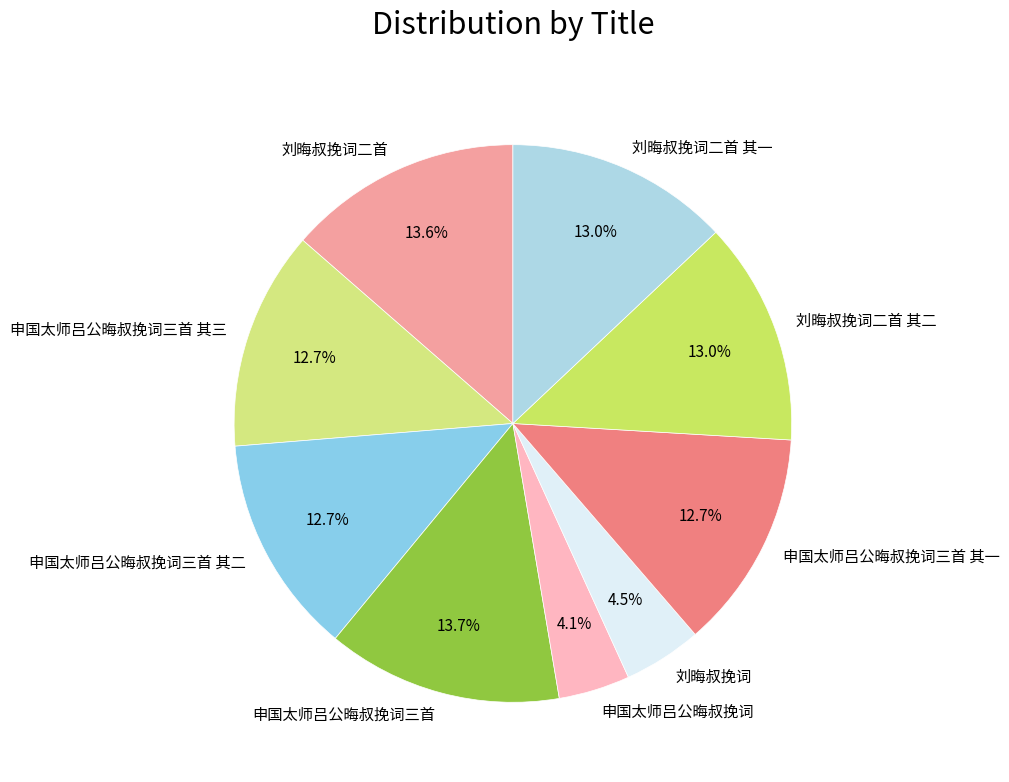

Between 刘晦叔挽词二首 其一 and 申国太师吕公晦叔挽词, which is larger?

刘晦叔挽词二首 其一